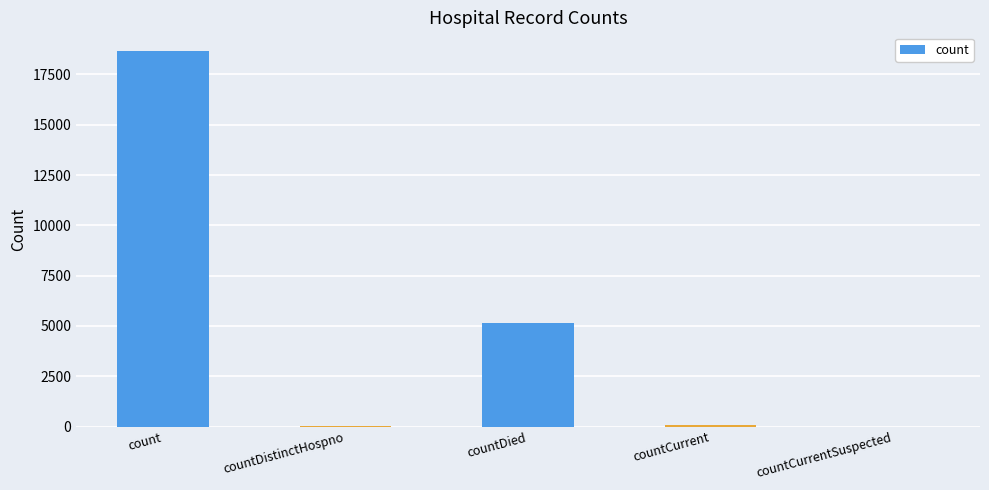

Count the number of data series in this chart.

1